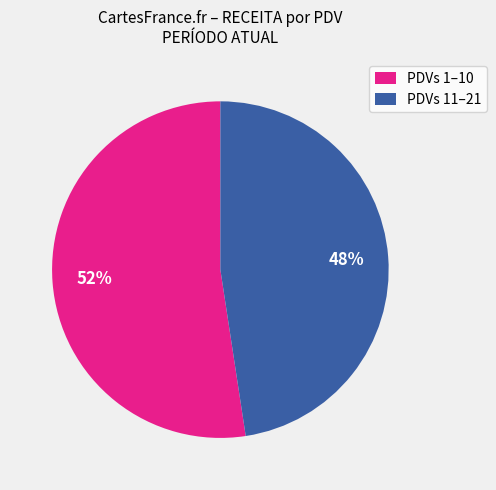

Does any single category account for the majority?

Yes